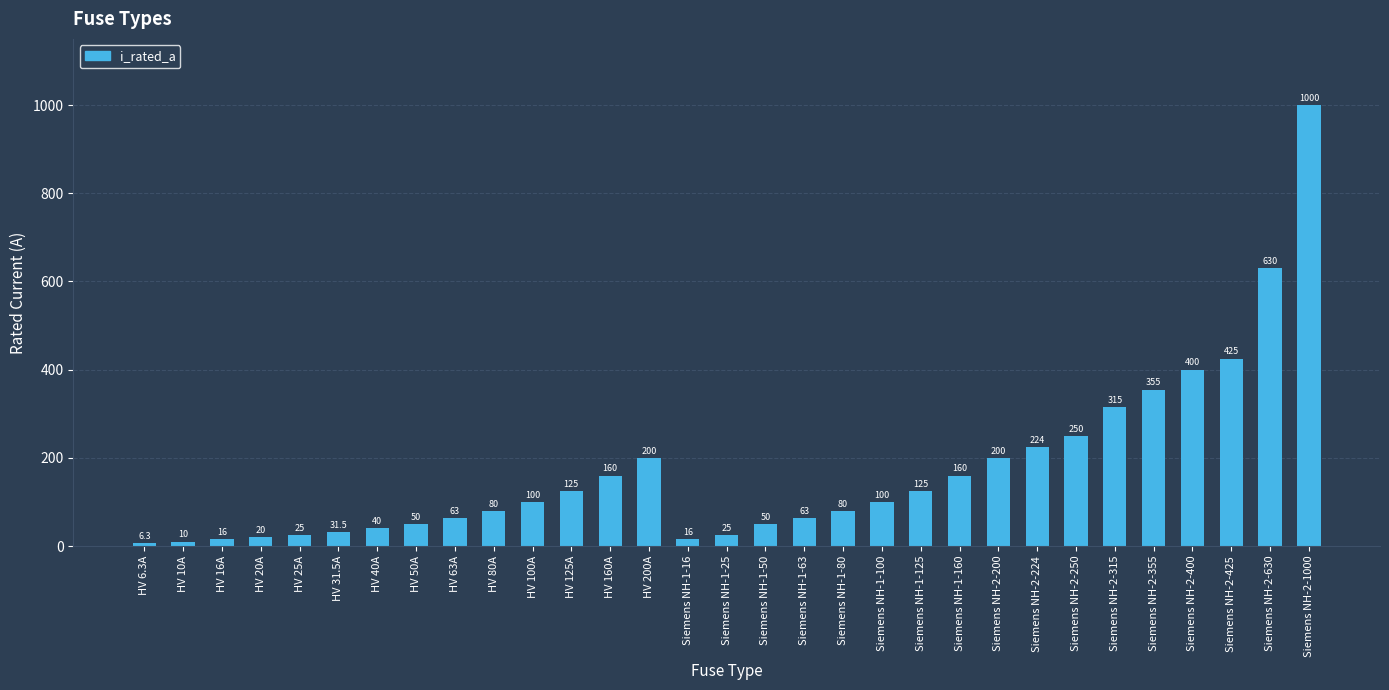

Approximately how many times larger is the value at HV 80A compared to HV 16A?

5.0